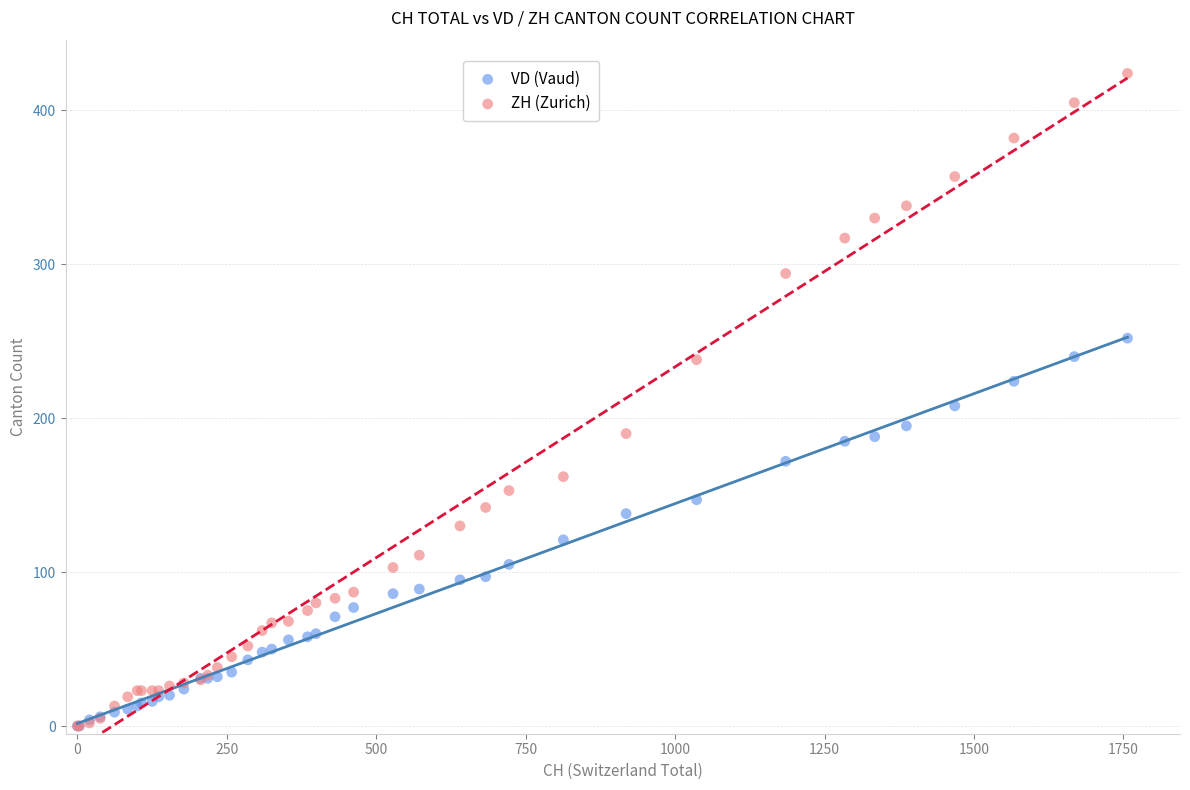

What are all the series names shown in the legend?

VD (Vaud), ZH (Zurich)